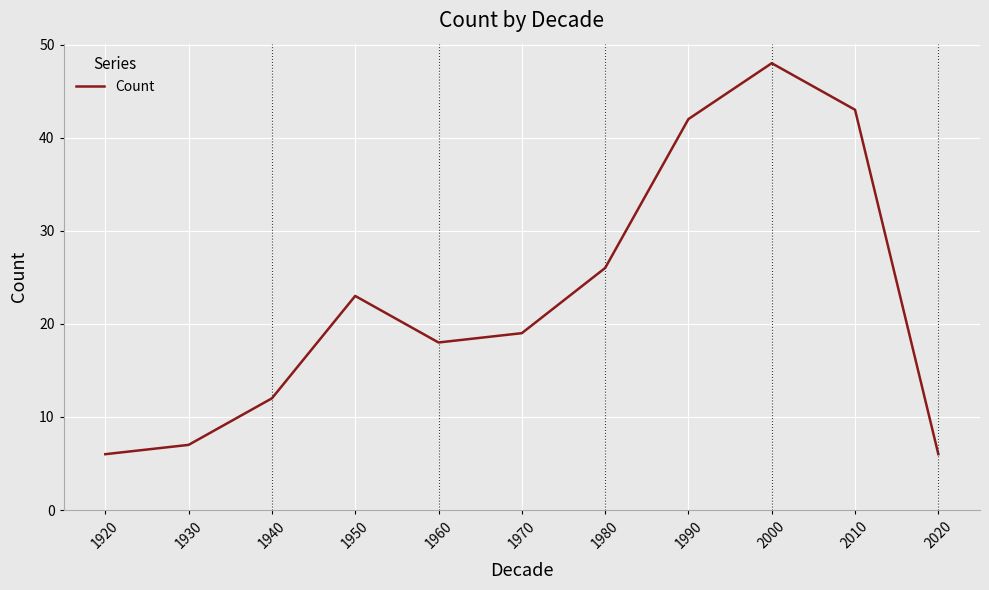

The value at 1960 is 18. True or false?

True